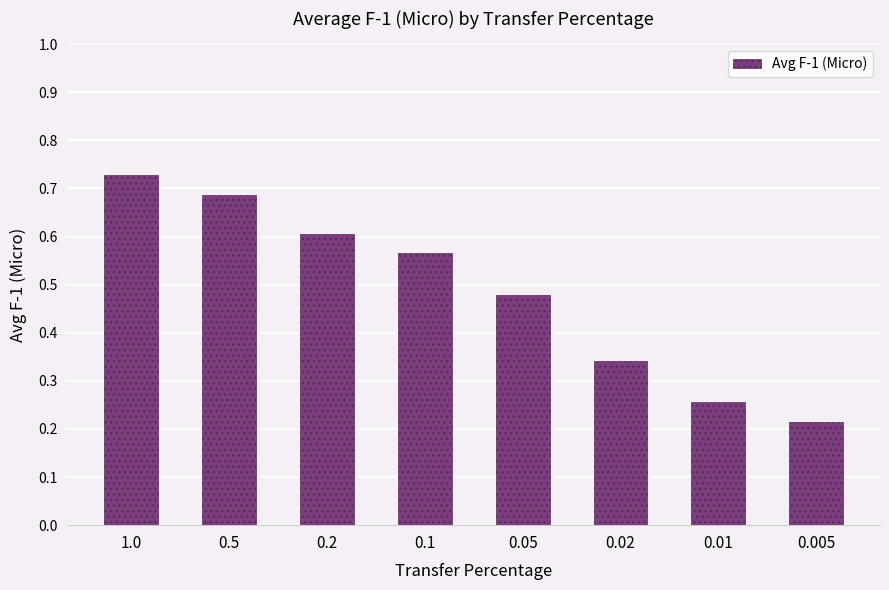

What is the change in value from 1.0 to 0.05?

-0.3